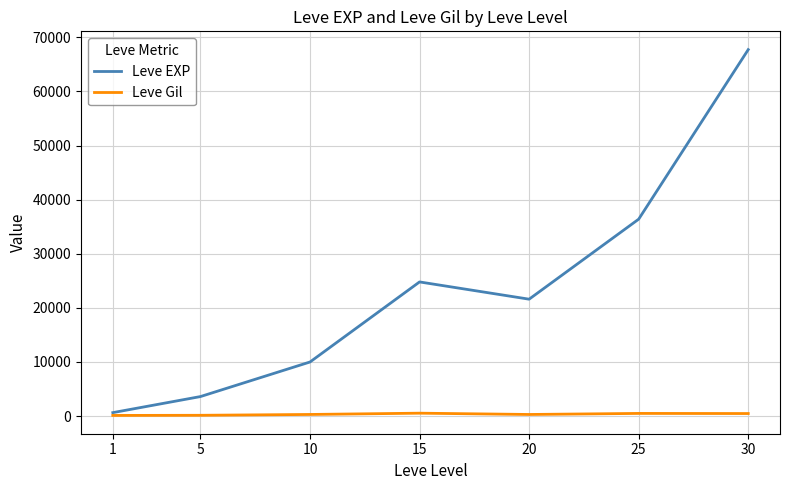

Which series has the largest total across all categories?

Leve EXP